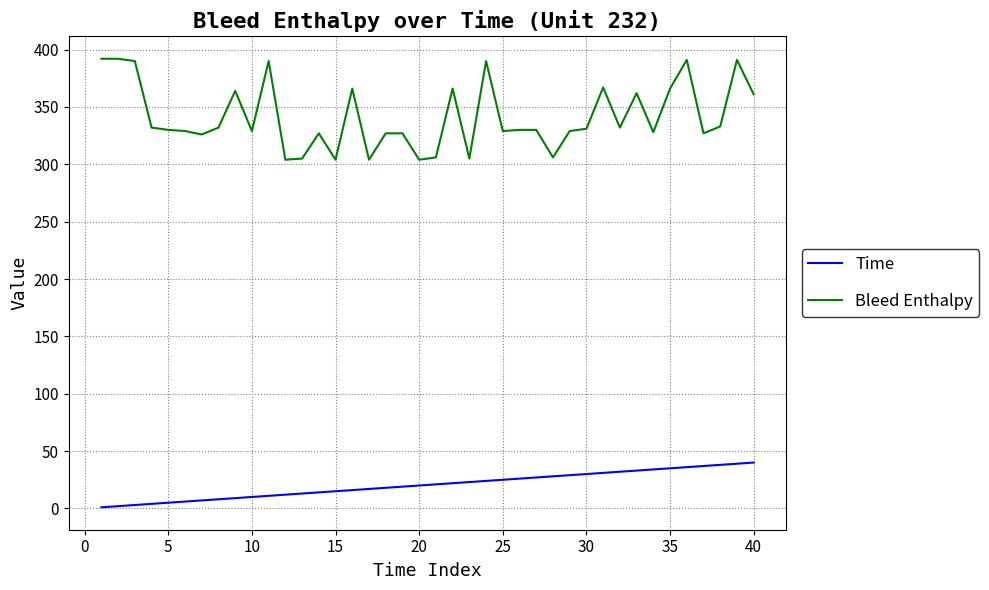

List the series in order of their overall mean, lowest first.

Time, Bleed Enthalpy